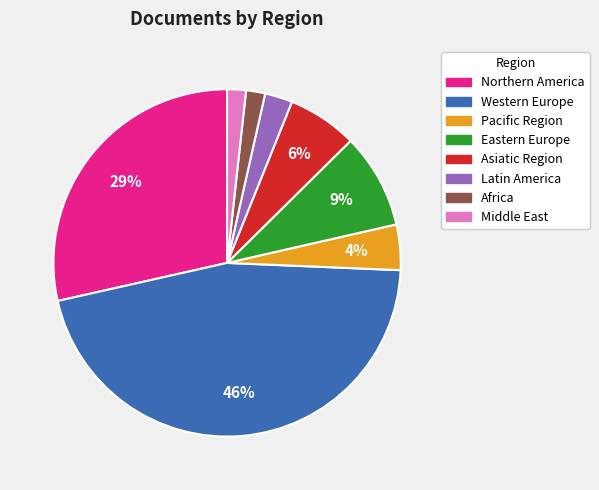

Count the number of slices in the pie.

8